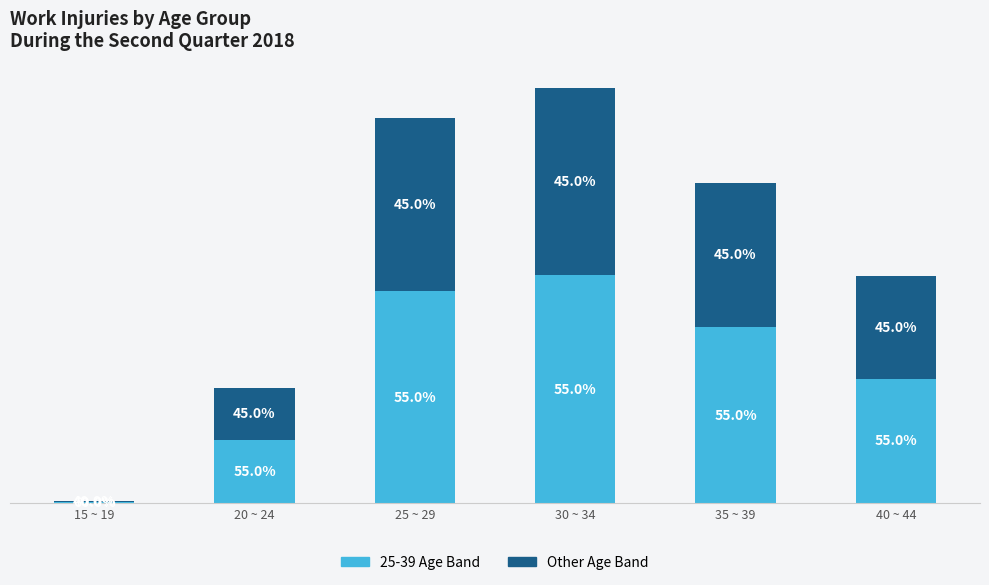

Are the bars horizontal?

No